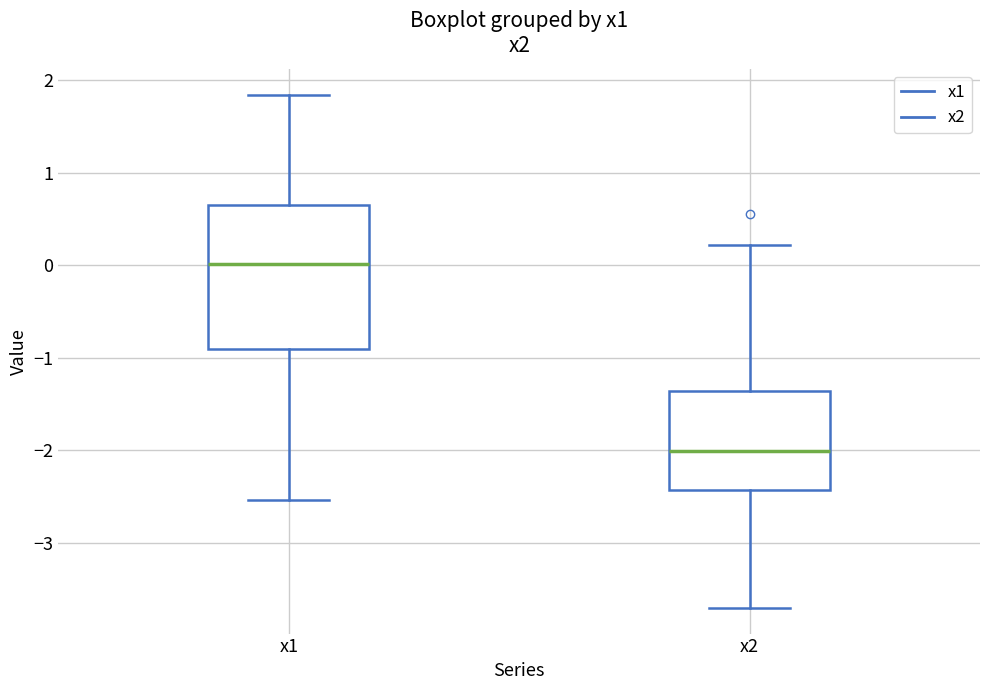

Which box has the lowest median line?

x2